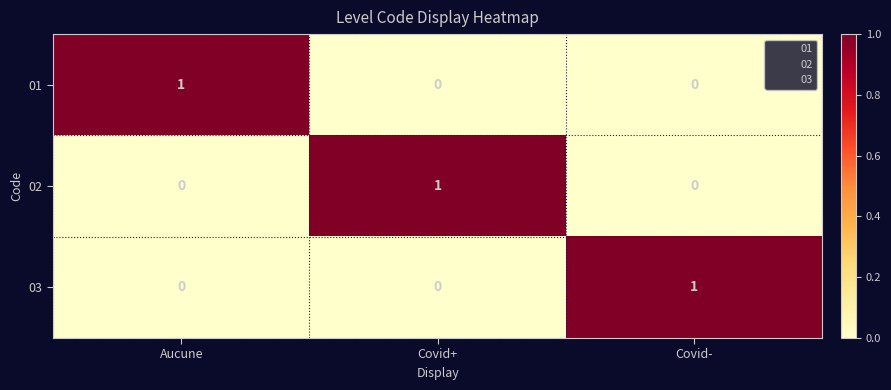

Reading right to left, transcribe all the data shown in this chart.

01: 0	0	1
02: 0	1	0
03: 1	0	0